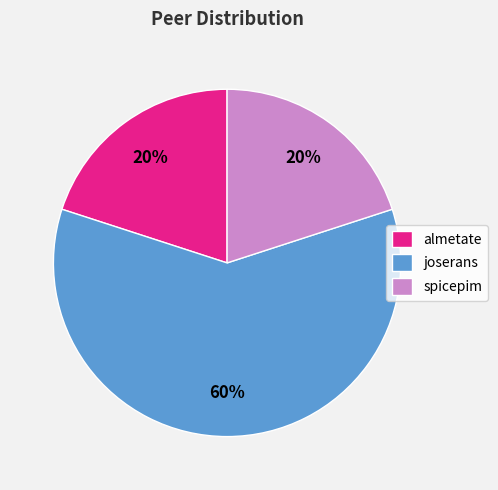

To the nearest percent, what percentage of the pie is joserans?

60%